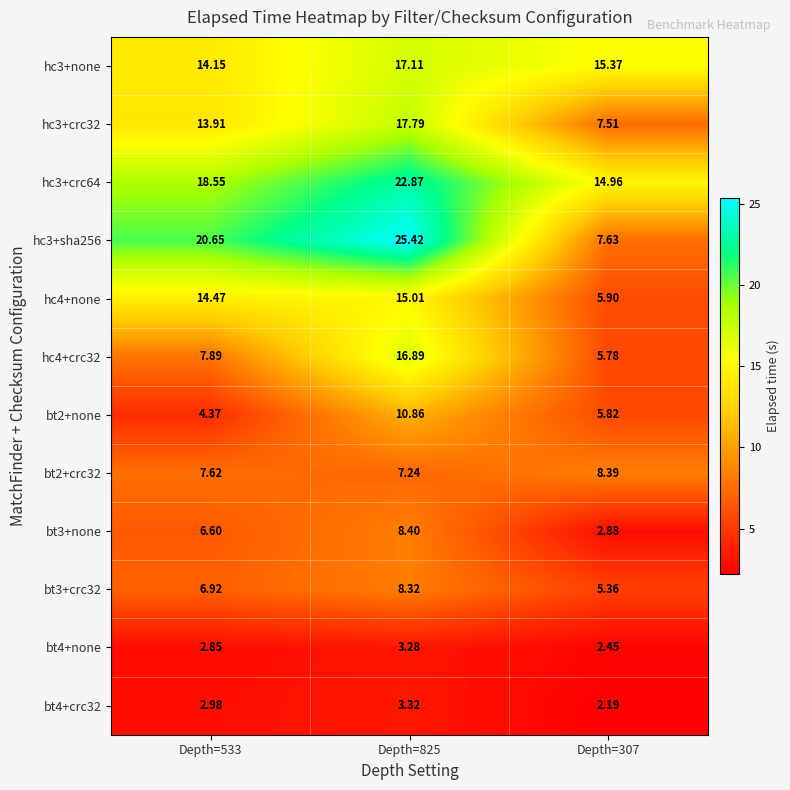

At how many categories does at least one series exceed 21?

1